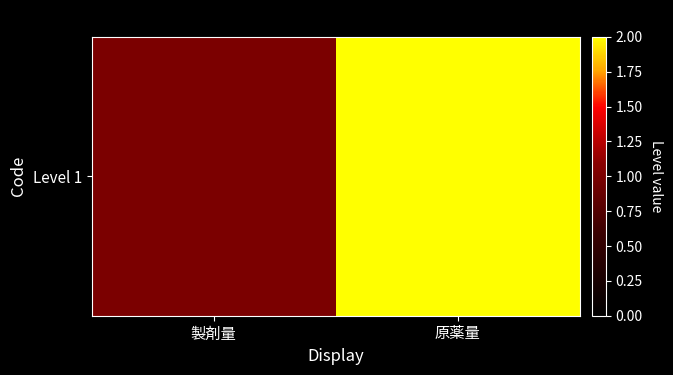

Rank the categories by value from highest to lowest.

原薬量, 製剤量